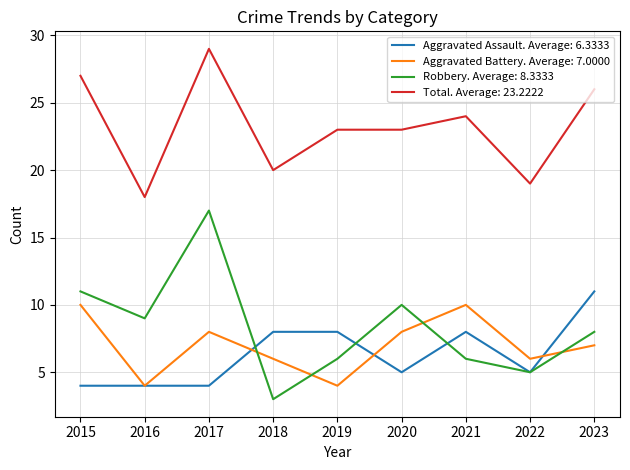

Between which two adjacent categories do Aggravated Battery. Average: 7.0000 and Robbery. Average: 8.3333 first intersect?

2017 and 2018